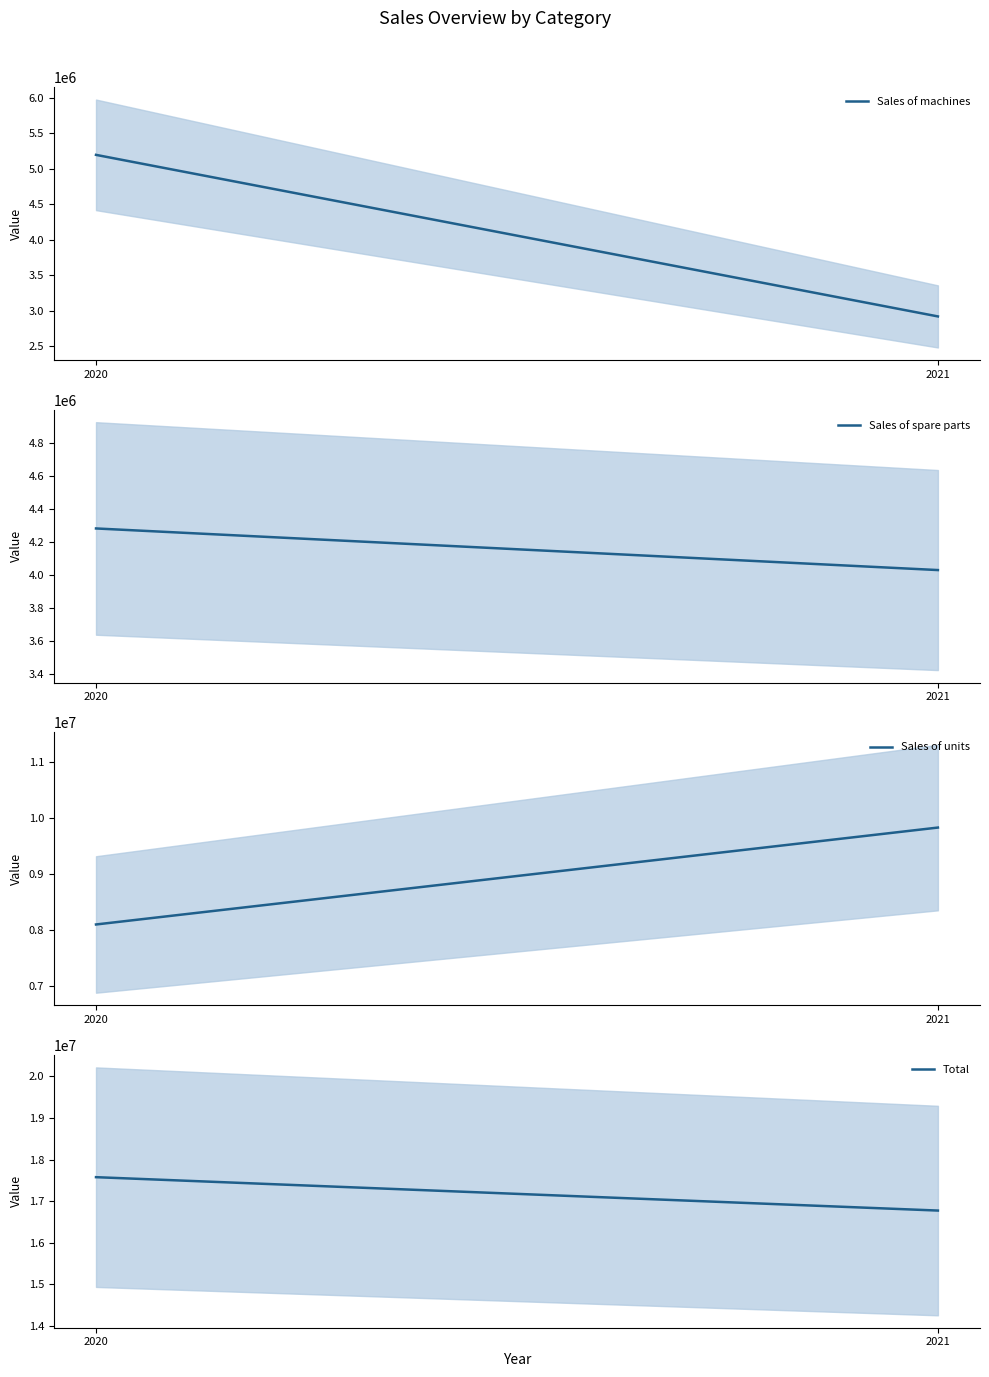

What is the difference between the highest and lowest values at 2021?

13857735